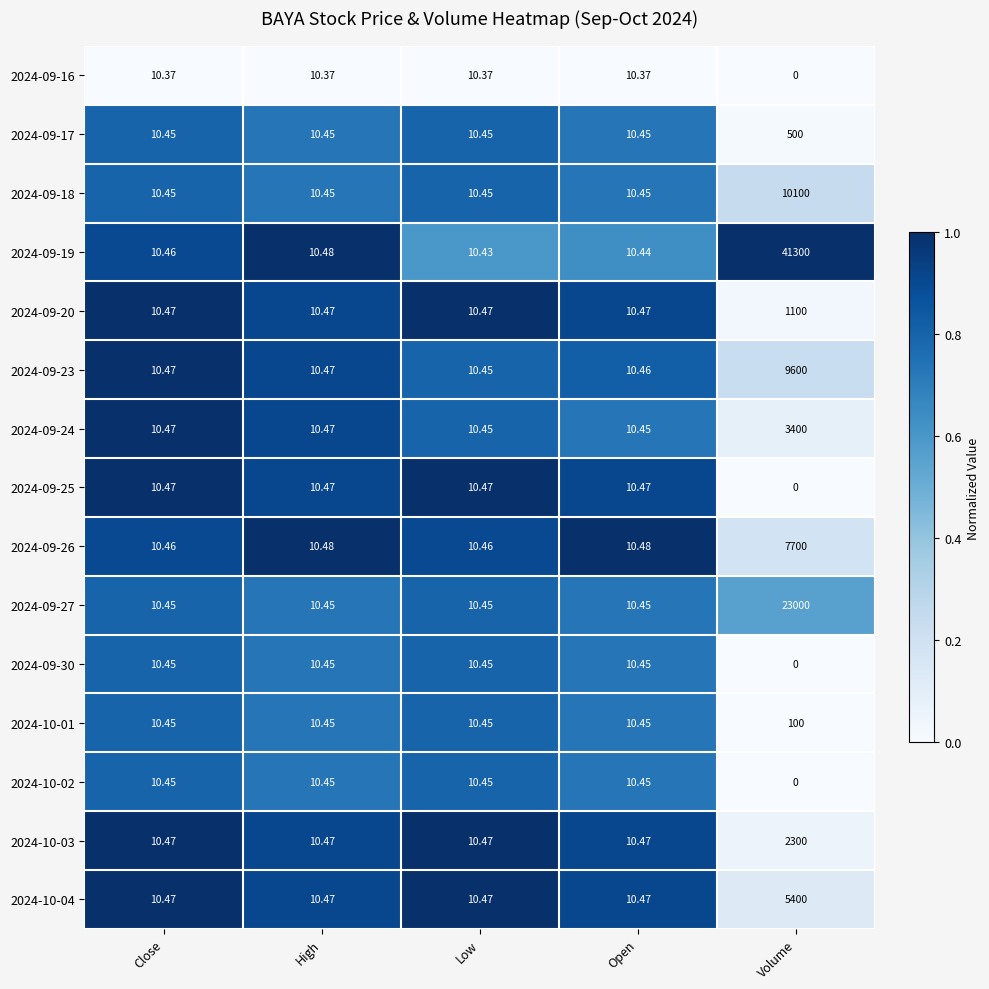

At which label does 2024-10-02 reach its minimum?

Volume